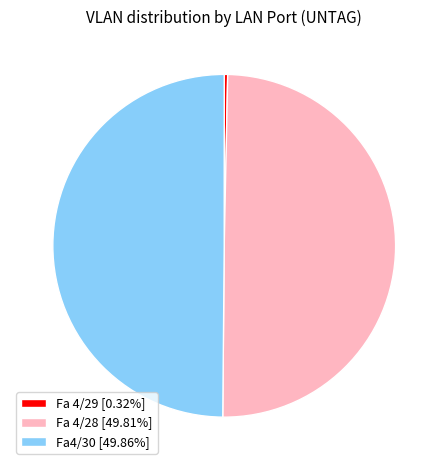

Does Fa 4/29 [0.32%] account for over 50% of the chart?

No